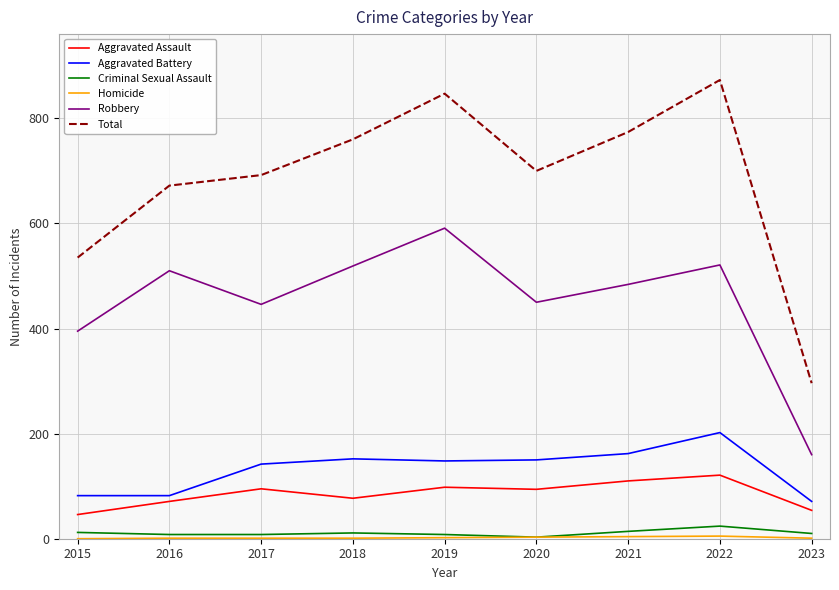

How many interior local peaks does the Robbery series have?

3